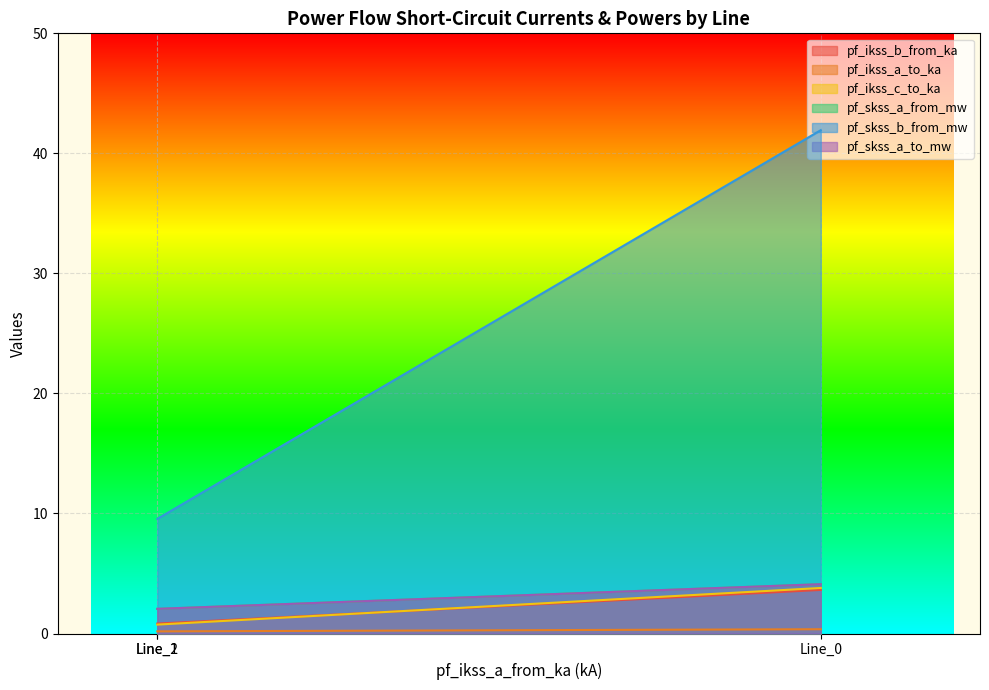

What are all the series names shown in the legend?

pf_ikss_b_from_ka, pf_ikss_a_to_ka, pf_ikss_c_to_ka, pf_skss_a_from_mw, pf_skss_b_from_mw, pf_skss_a_to_mw